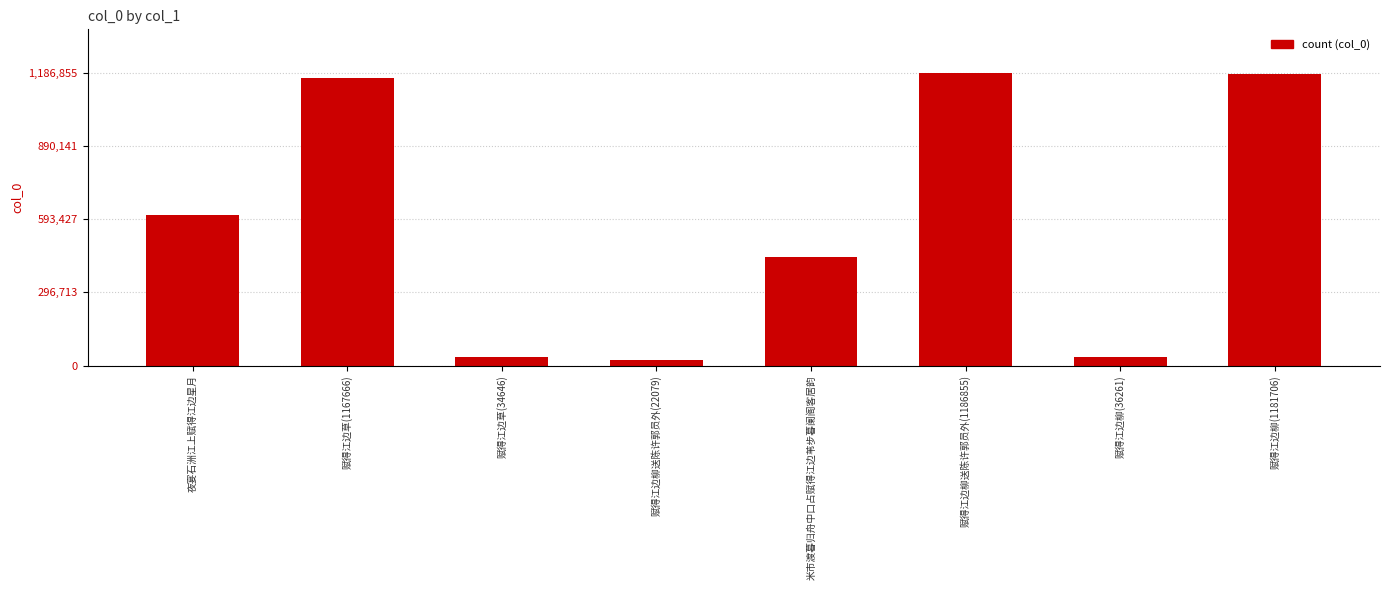

What is the minimum value shown in the chart?

22079